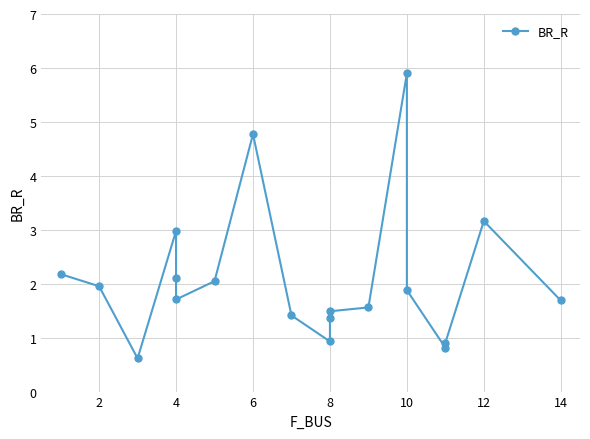

Is this an area chart (filled region under the line)?

No